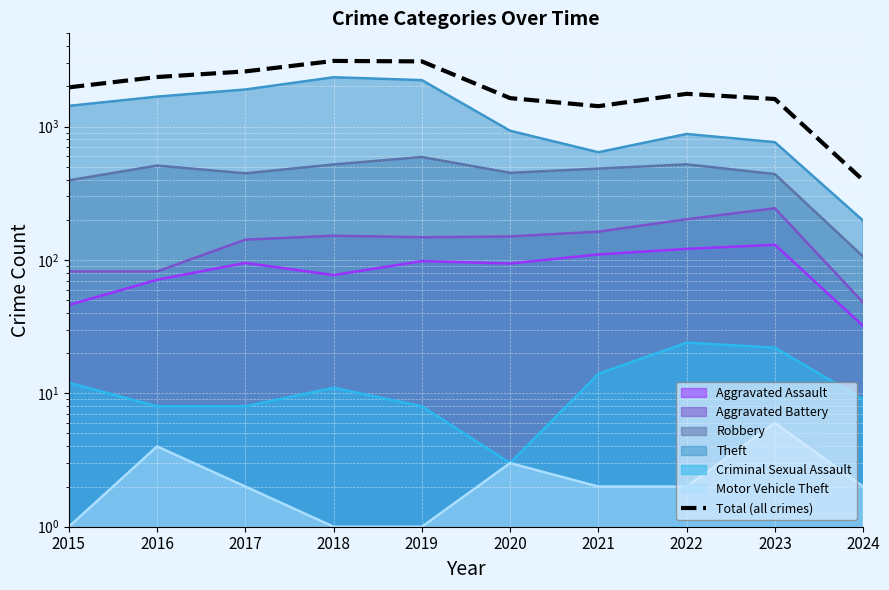

Rank the categories by value from highest to lowest.

2018, 2019, 2017, 2016, 2015, 2022, 2020, 2023, 2021, 2024